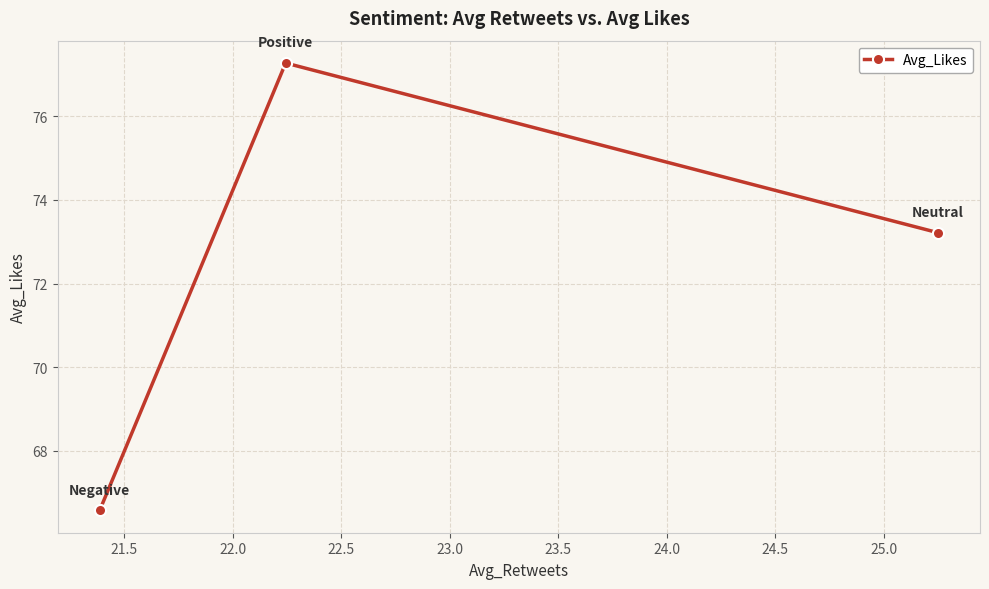

What is the minimum value shown in the chart?

66.6